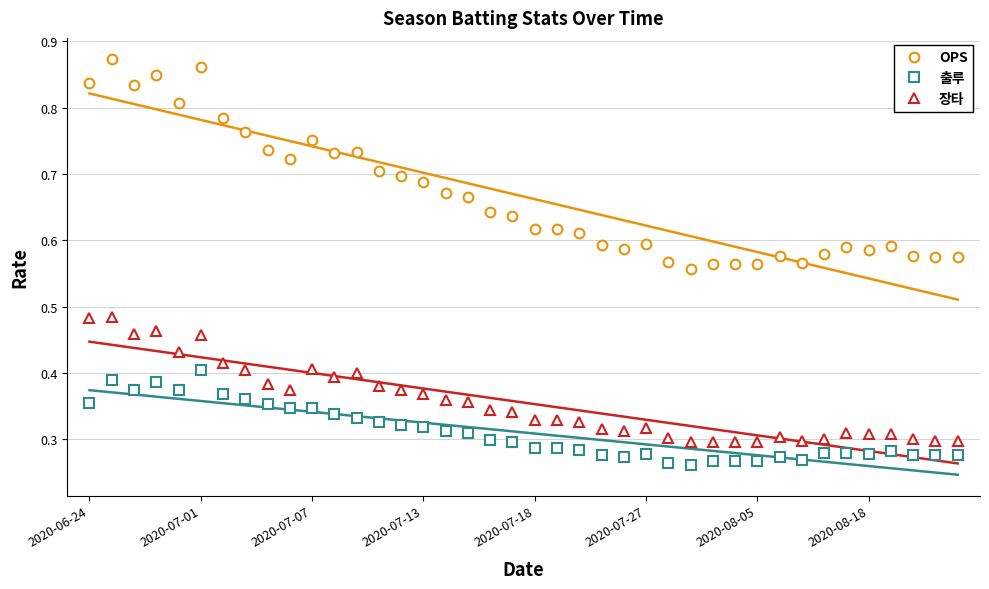

Which series has the largest total across all categories?

OPS